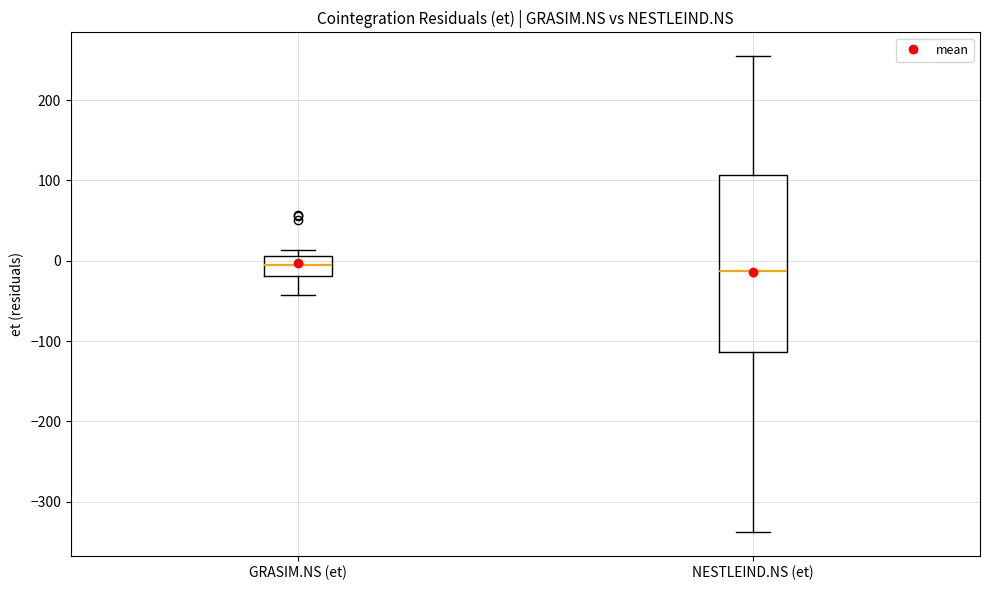

Which box is the tallest, from its lower edge to its upper edge?

NESTLEIND.NS (et)